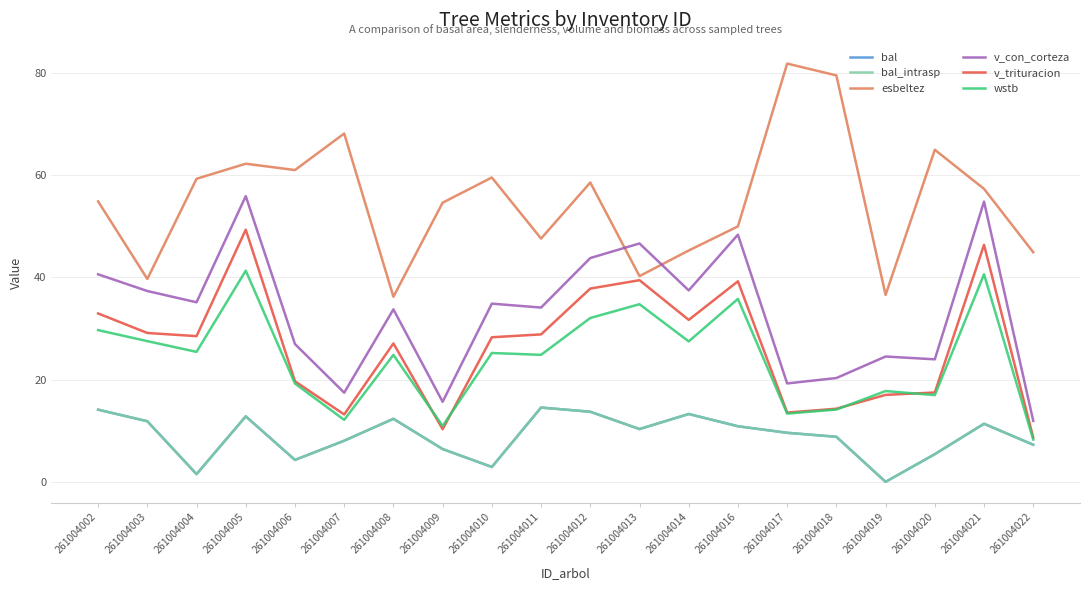

Which series changed the most between 261004008 and 261004011?

esbeltez